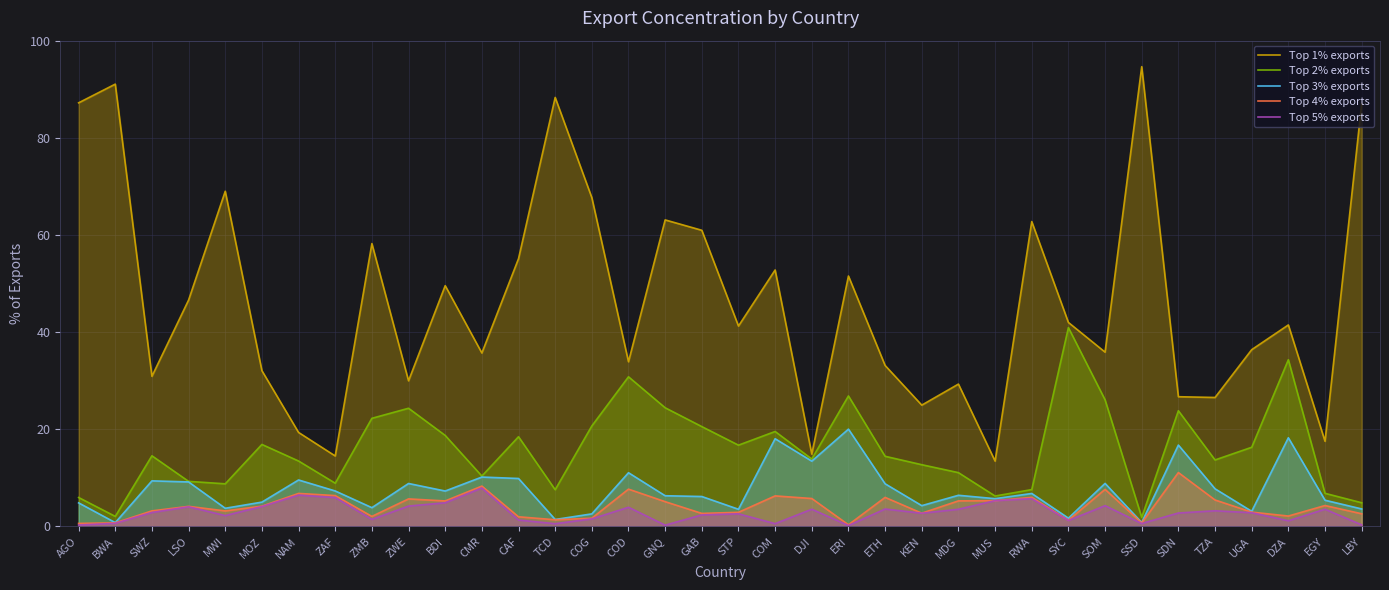

Which category has the highest value in the Top 5% exports series?

CMR